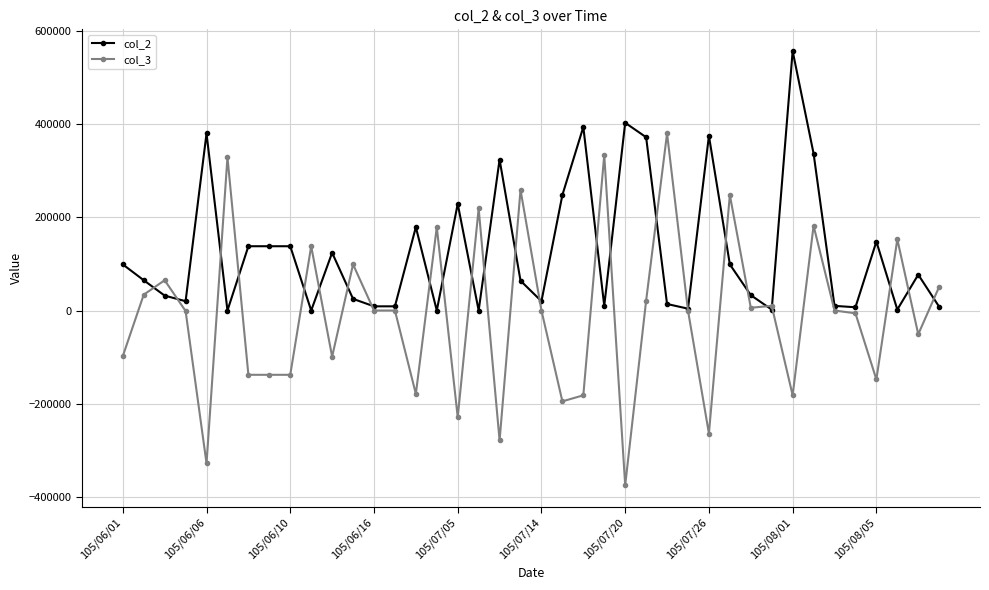

Which series has the largest total across all categories?

col_2